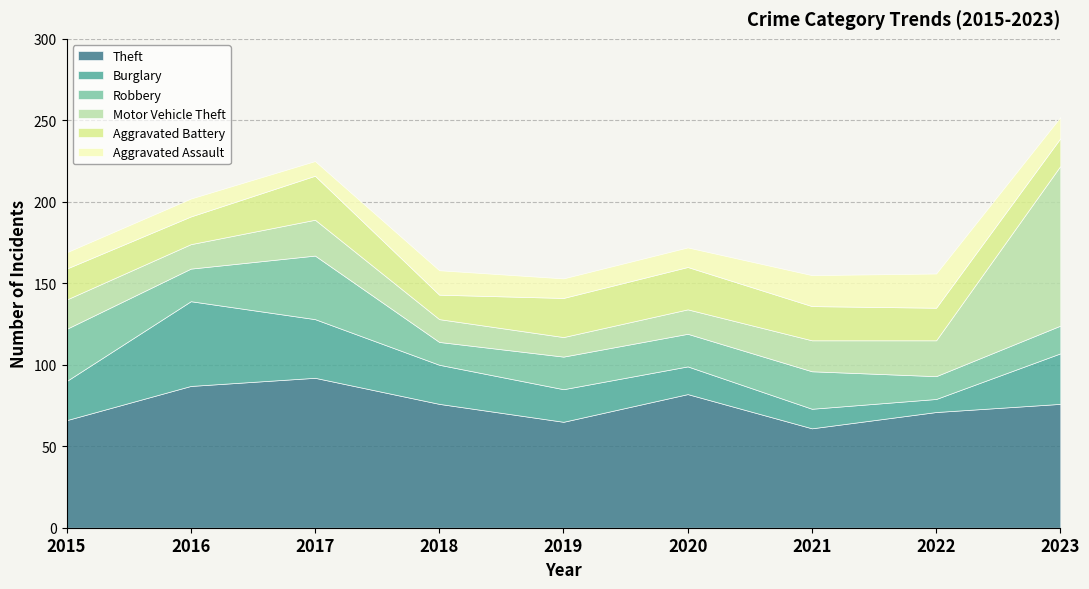

Which label corresponds to the largest value in the chart?

2023